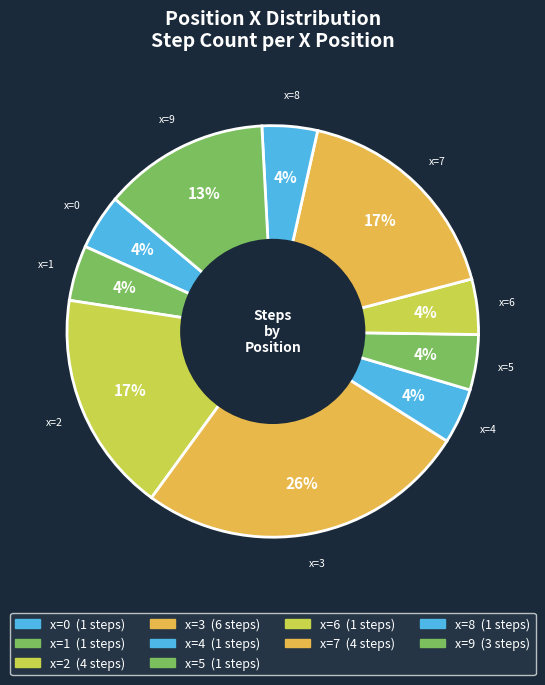

Count the number of slices in the pie.

10